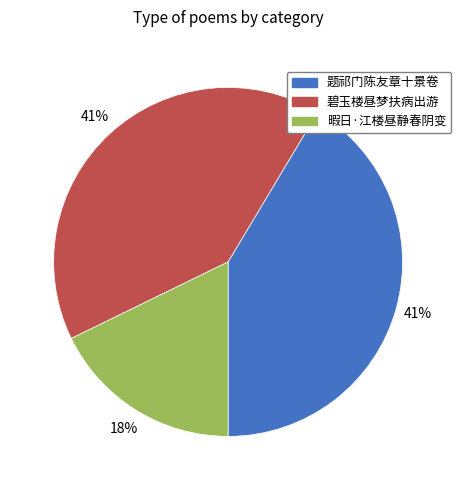

To the nearest percent, what is the average slice percentage?

33%